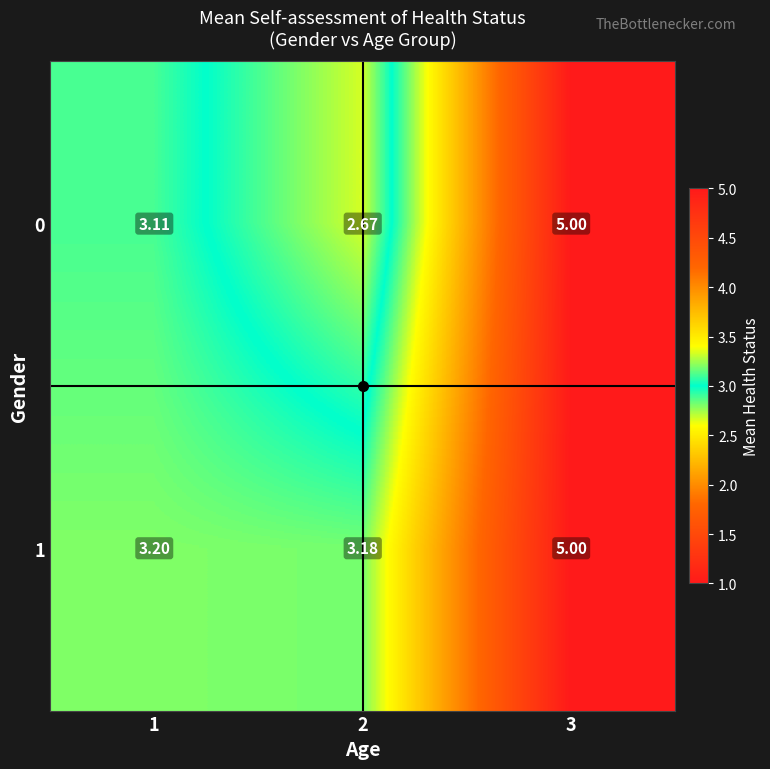

Between 3 and 2, which is larger?

3